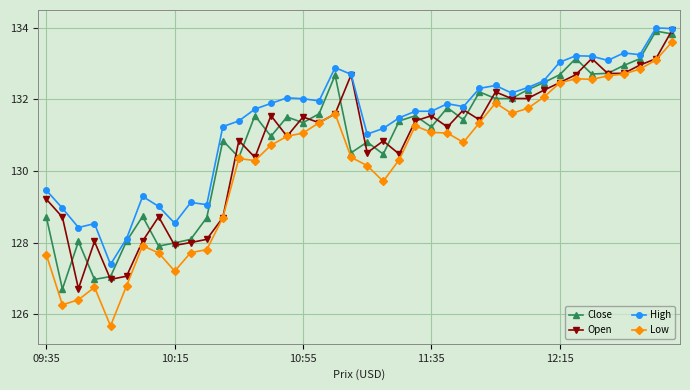

What is the value of the Close point at the 39th from the left?

133.9